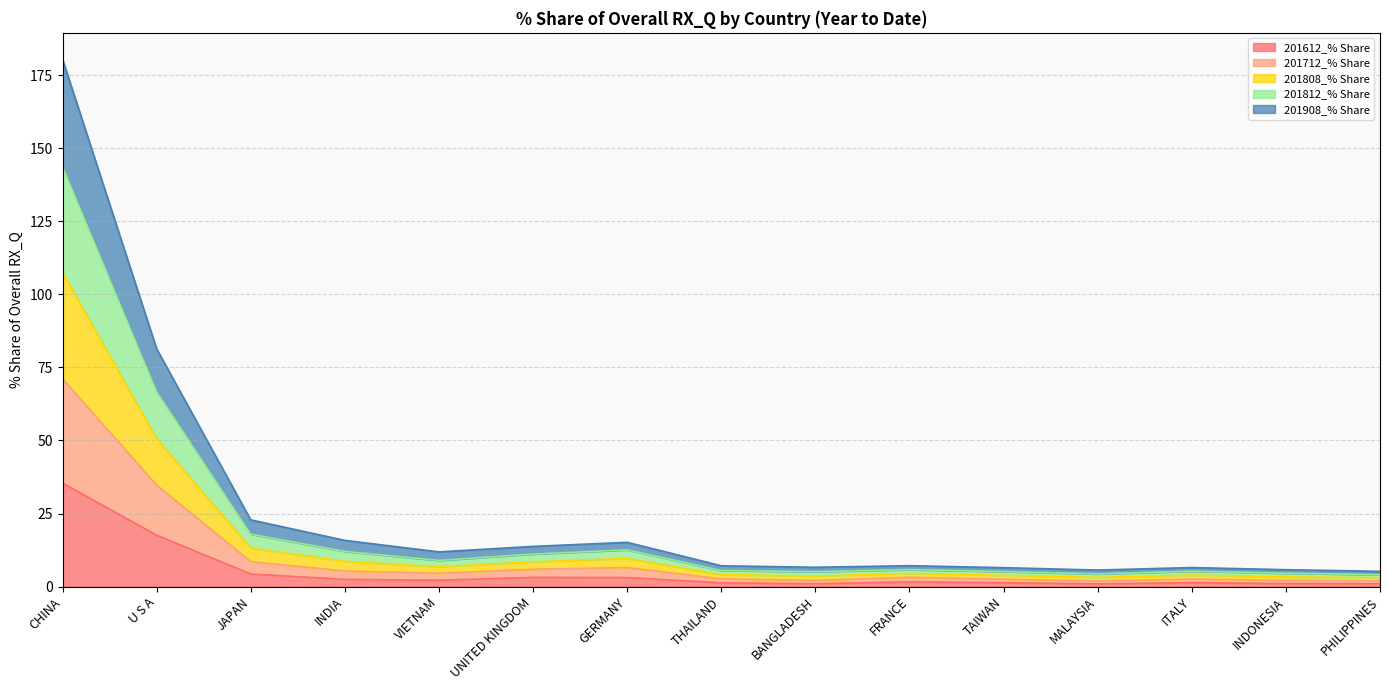

The value of 201612_% Share at FRANCE is 1.6. True or false?

True